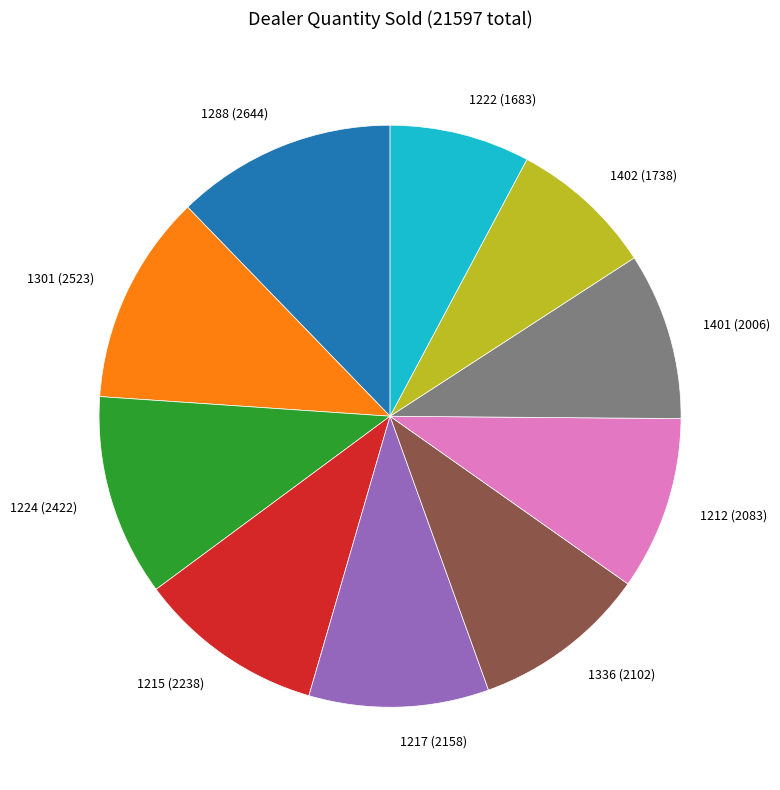

Combined, do 1401 (2006) and 1288 (2644) account for over 50%?

No